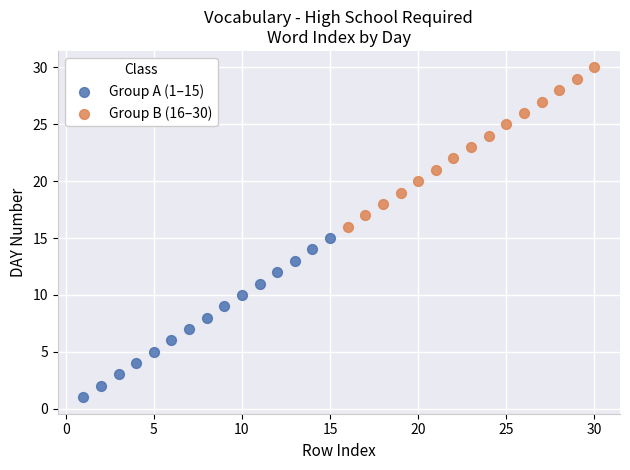

Which series contains the highest Y value?

Group B (16–30)